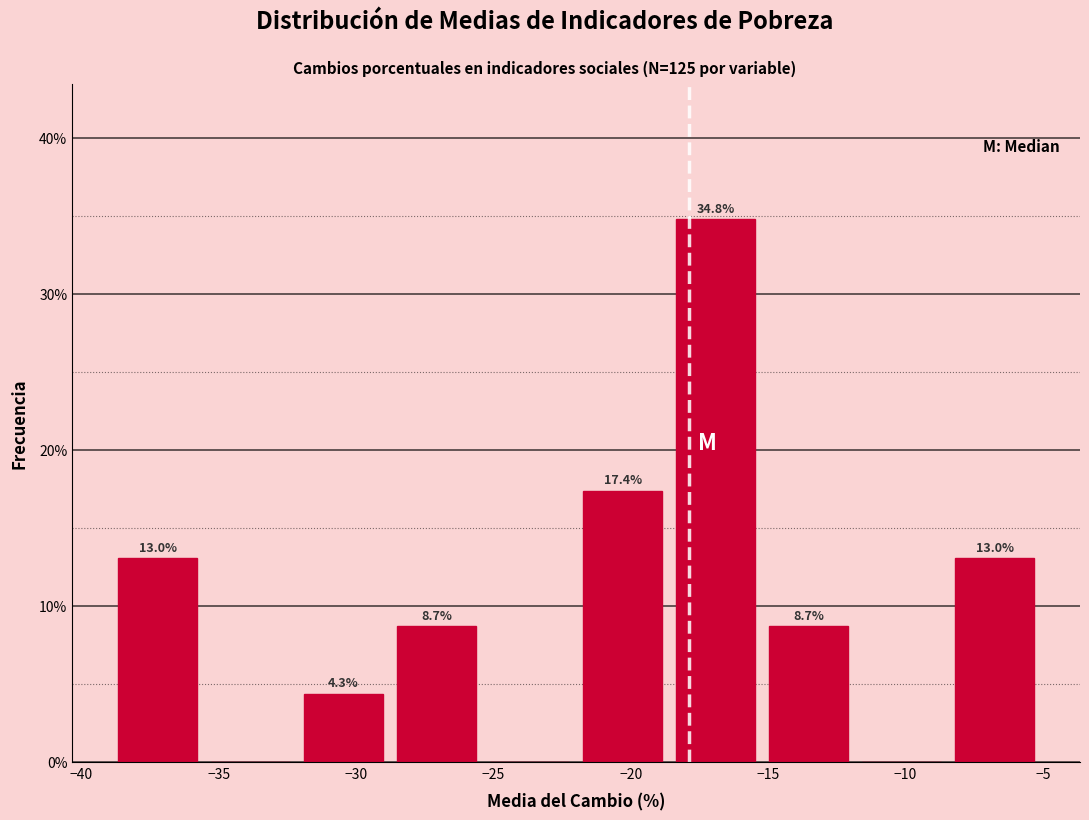

Over which range of the x-axis is the bar tallest?

-18.5 to -15.0